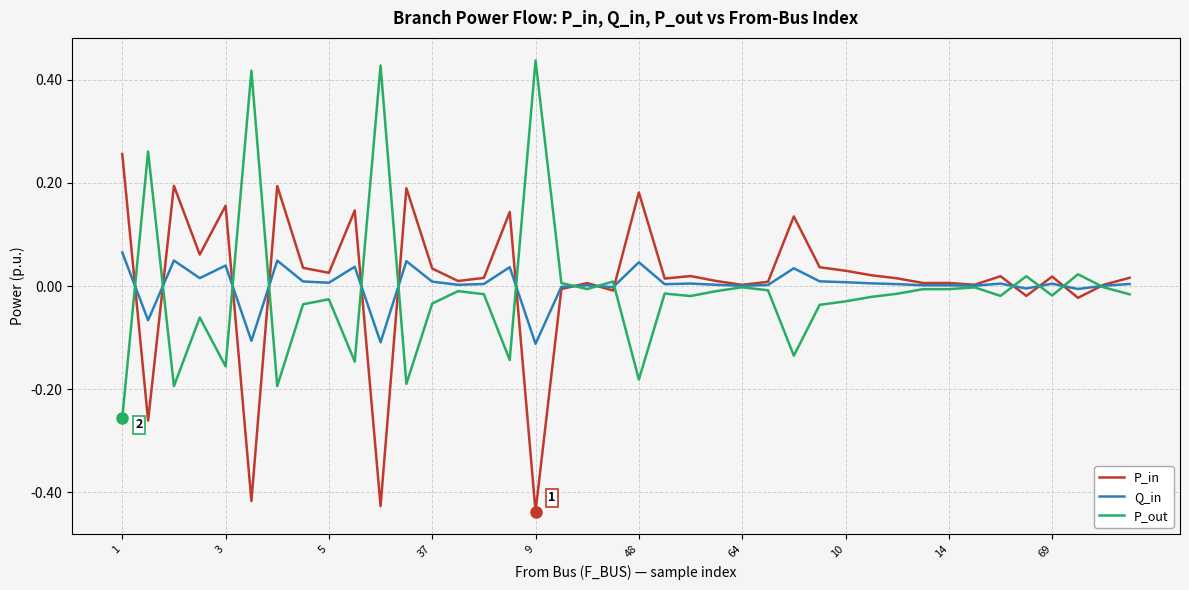

Rank the series by their maximum value, from lowest to highest.

Q_in, P_in, P_out